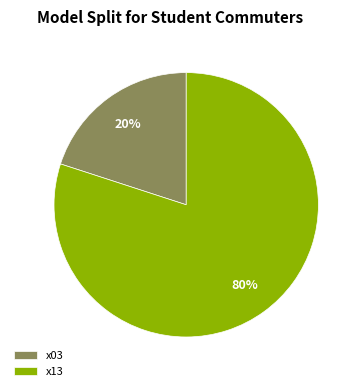

Which category accounts for the majority?

x13